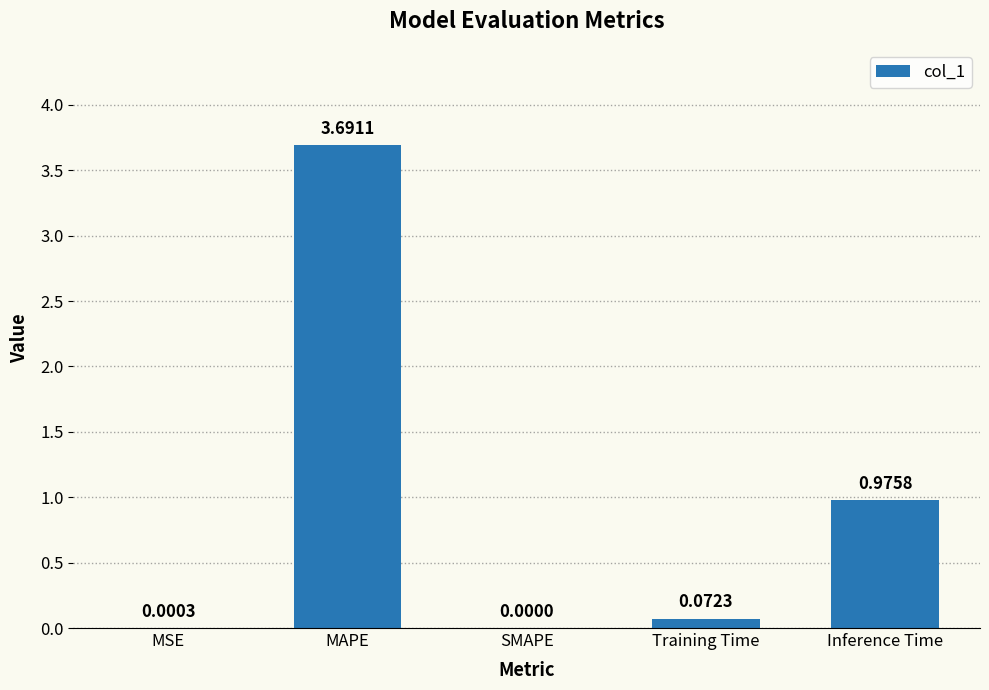

Between Training Time and Inference Time, which is larger?

Inference Time